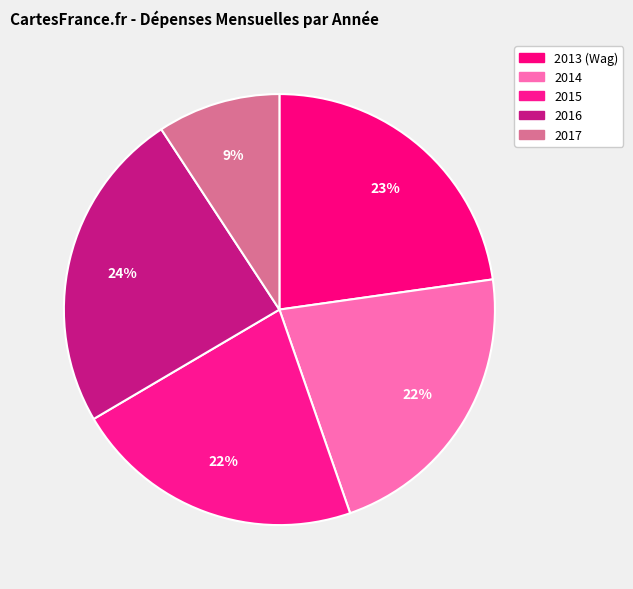

Rank the categories by value from highest to lowest.

2016, 2013 (Wag), 2014, 2015, 2017